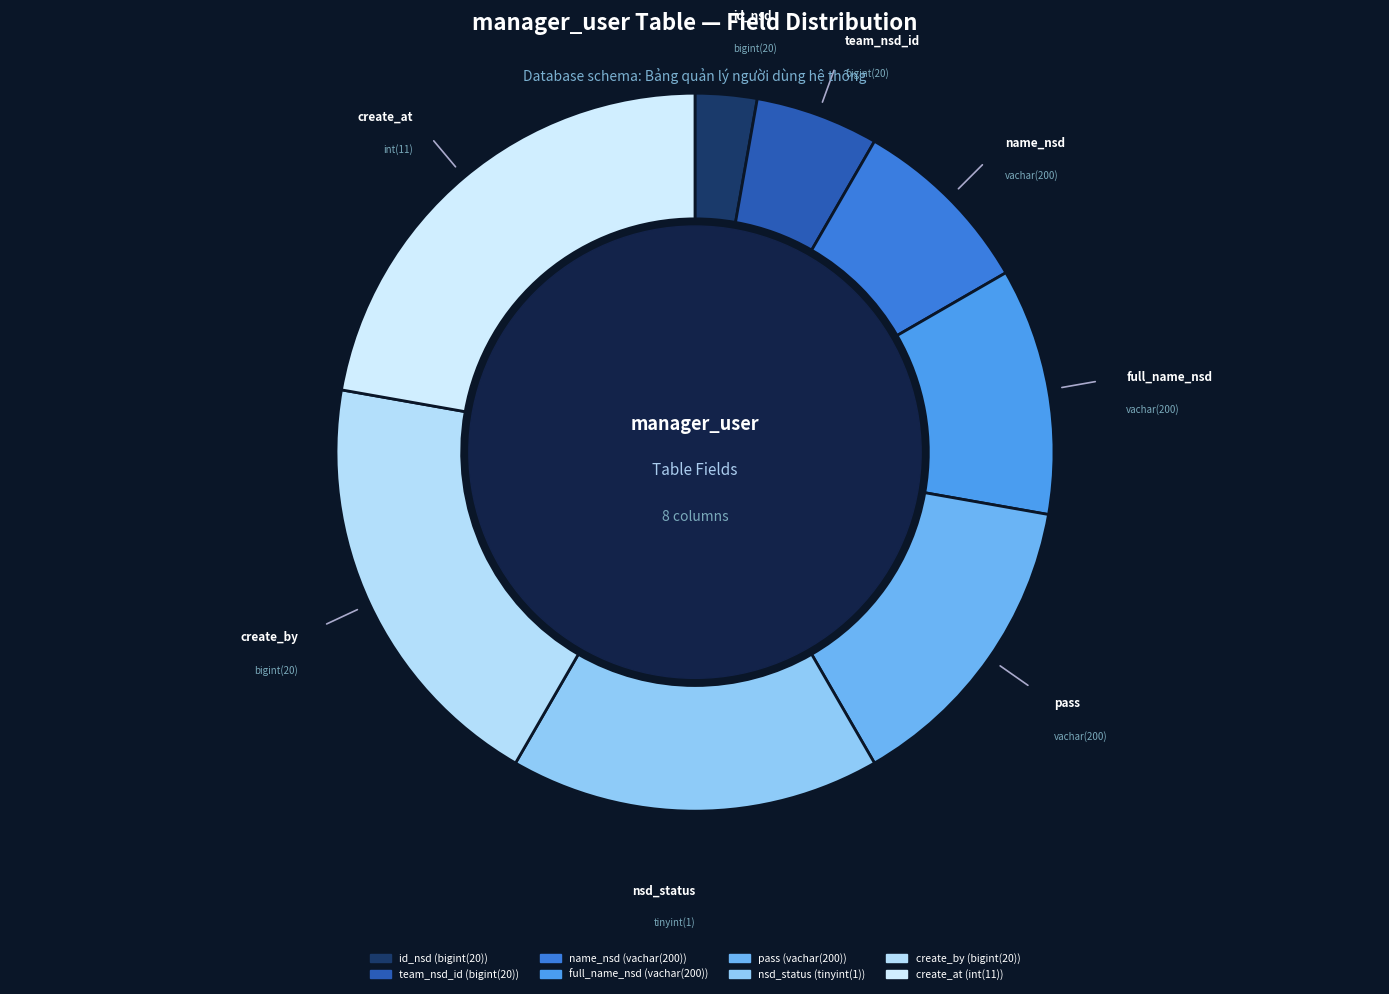

True or false: nsd_status accounts for 27% of the total.

False